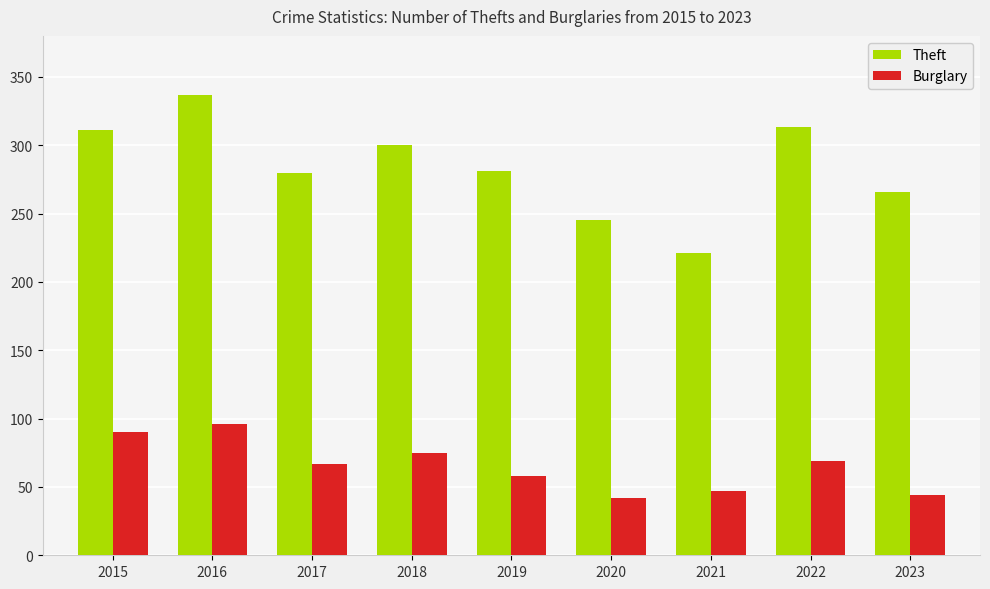

Which series has the largest range (max minus min)?

Theft